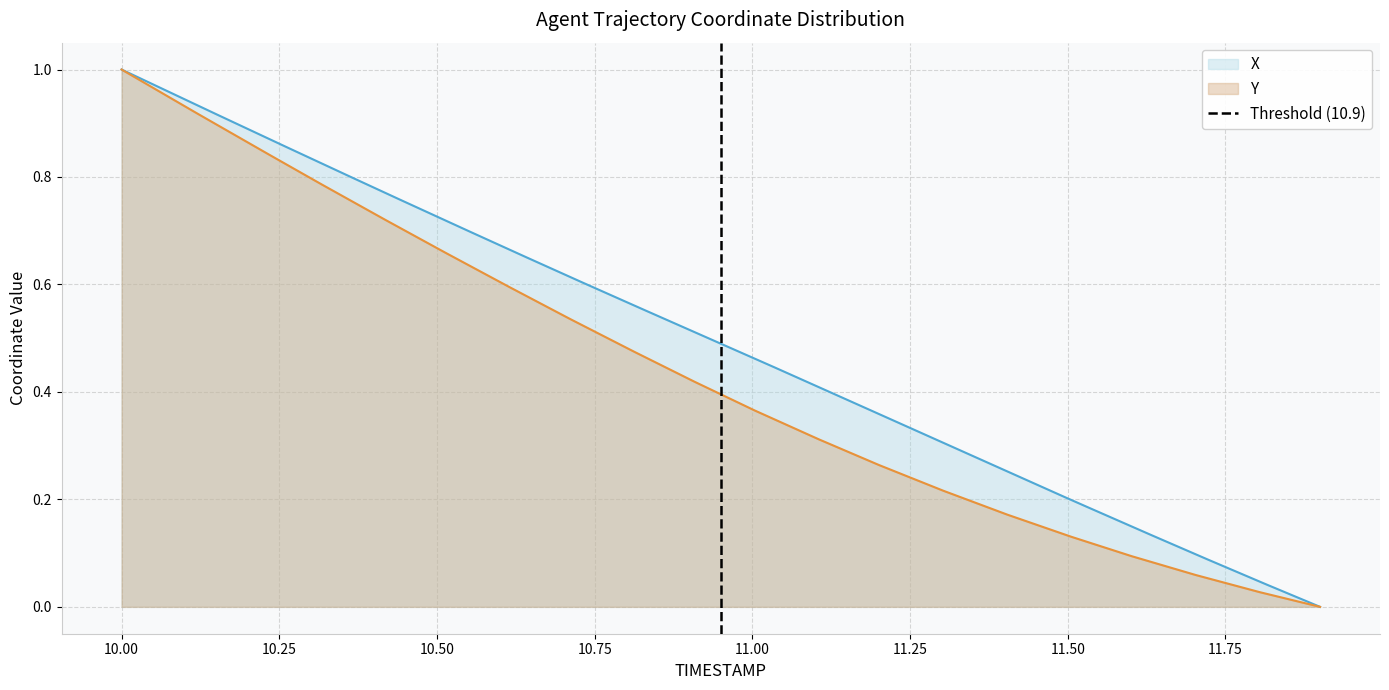

The chart shows a value of 0 at 10.00. True or false?

False